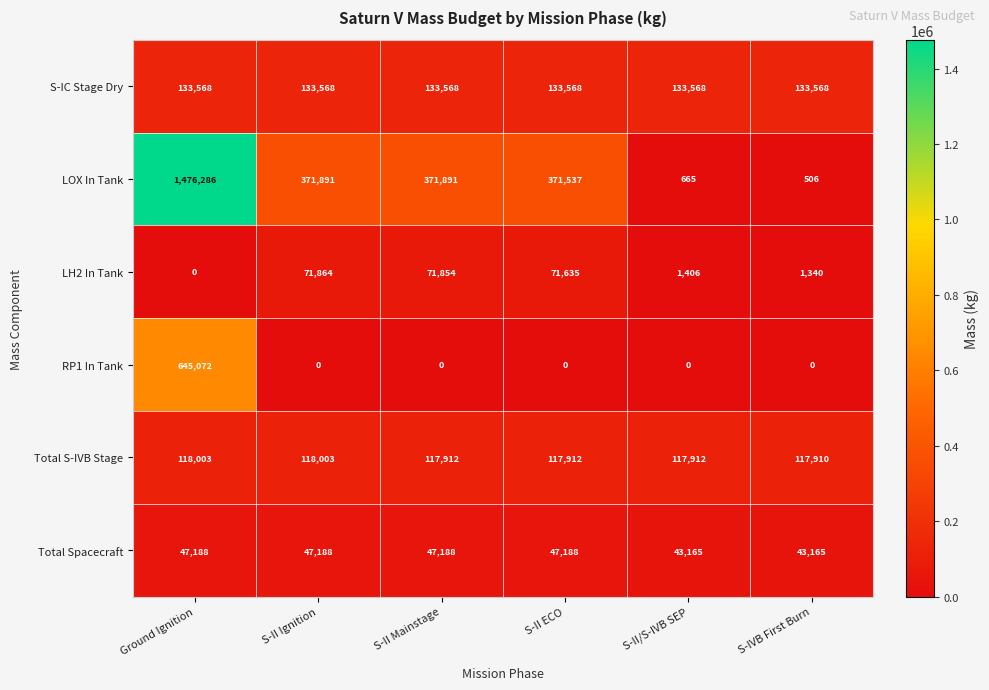

Between Ground Ignition and S-IVB First Burn, which series saw the biggest shift?

LOX In Tank